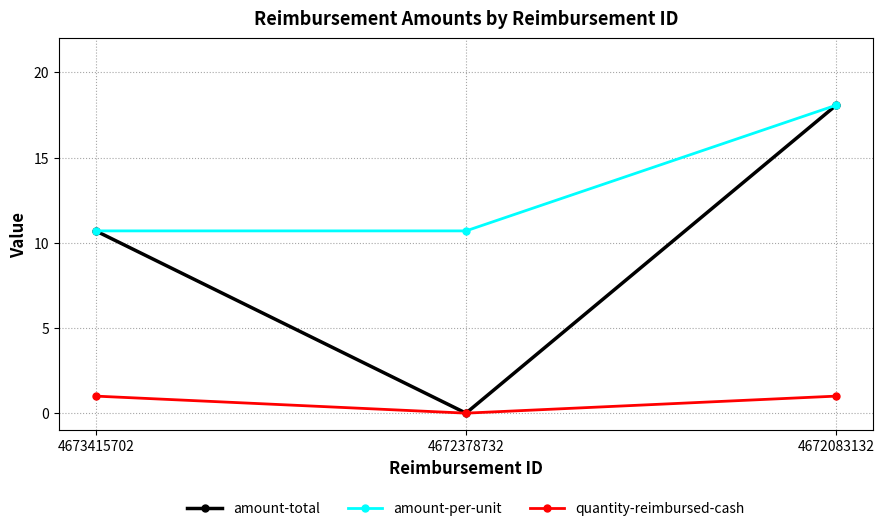

What is the total value across all series at 4672378732?

10.7